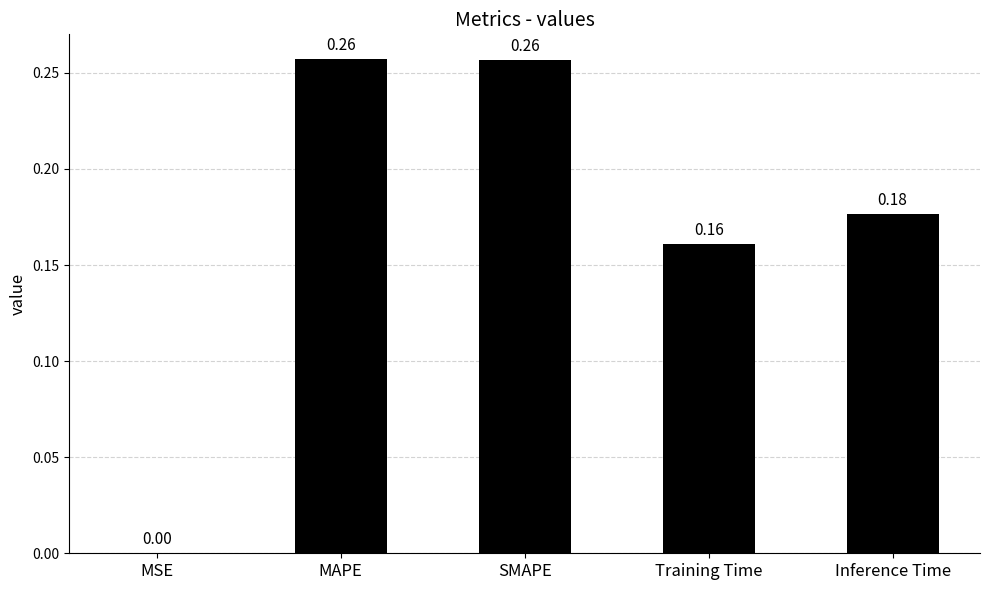

Where is the data nearest to the value 0?

MSE